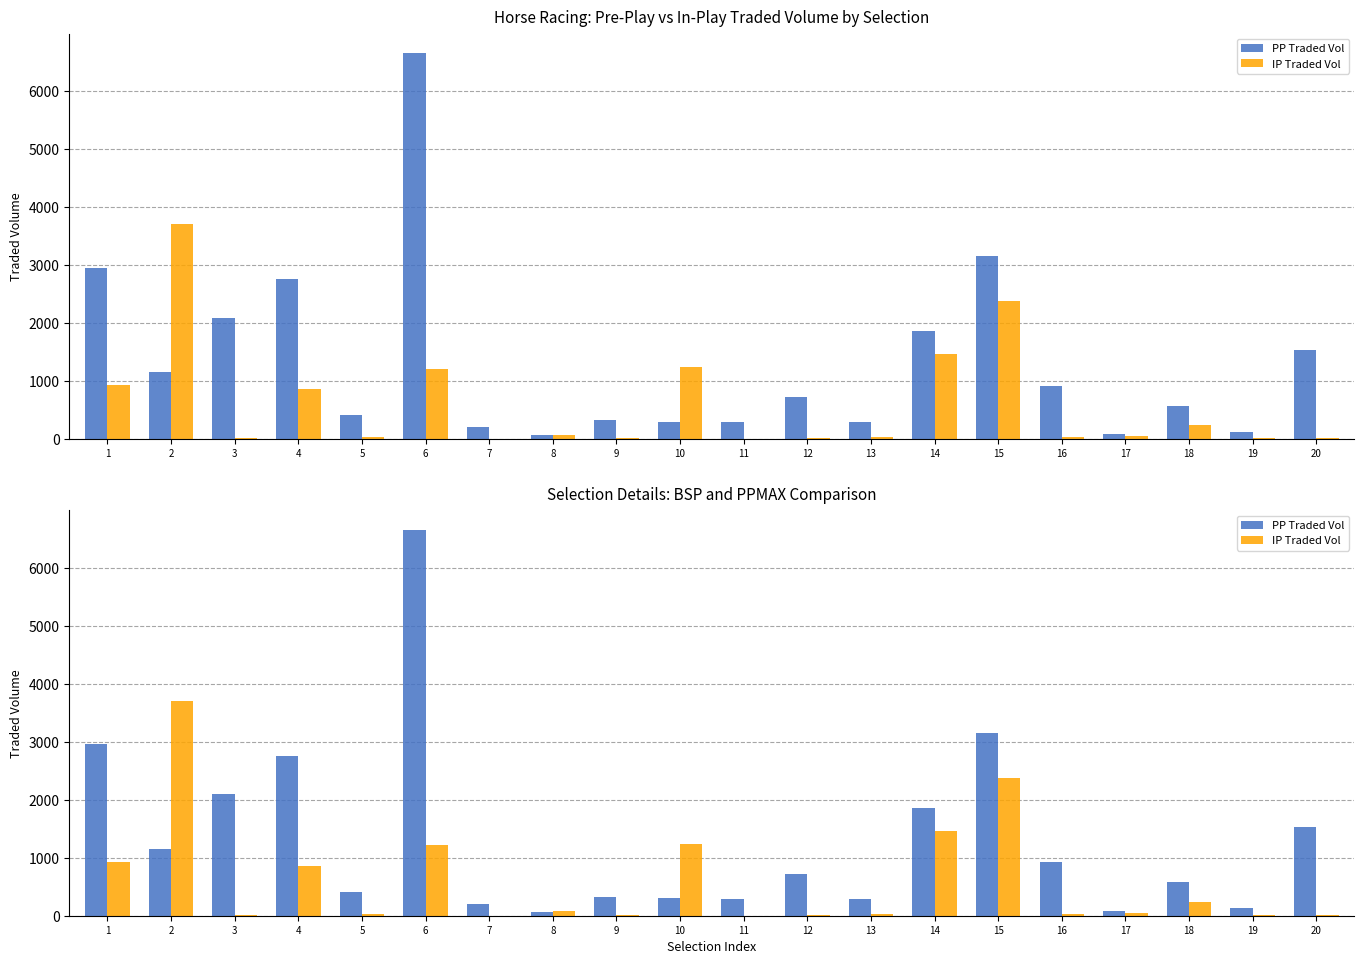

Reading right to left, transcribe all the data shown in this chart.

PP Traded Vol: 1532.6	126.6	574.0	84.2	921.8	3159.2	1856.0	290.4	718.0	294.9	299.4	328.4	68.3	207.8	6665.1	415.1	2752.8	2096.2	1149.0	2958.6
IP Traded Vol: 11.2	8.8	245.1	55.5	32.0	2376.3	1471.4	33.0	11.6	0.3	1236.2	20.8	74.5	2.0	1213.3	29.3	853.4	12.7	3704.9	933.2